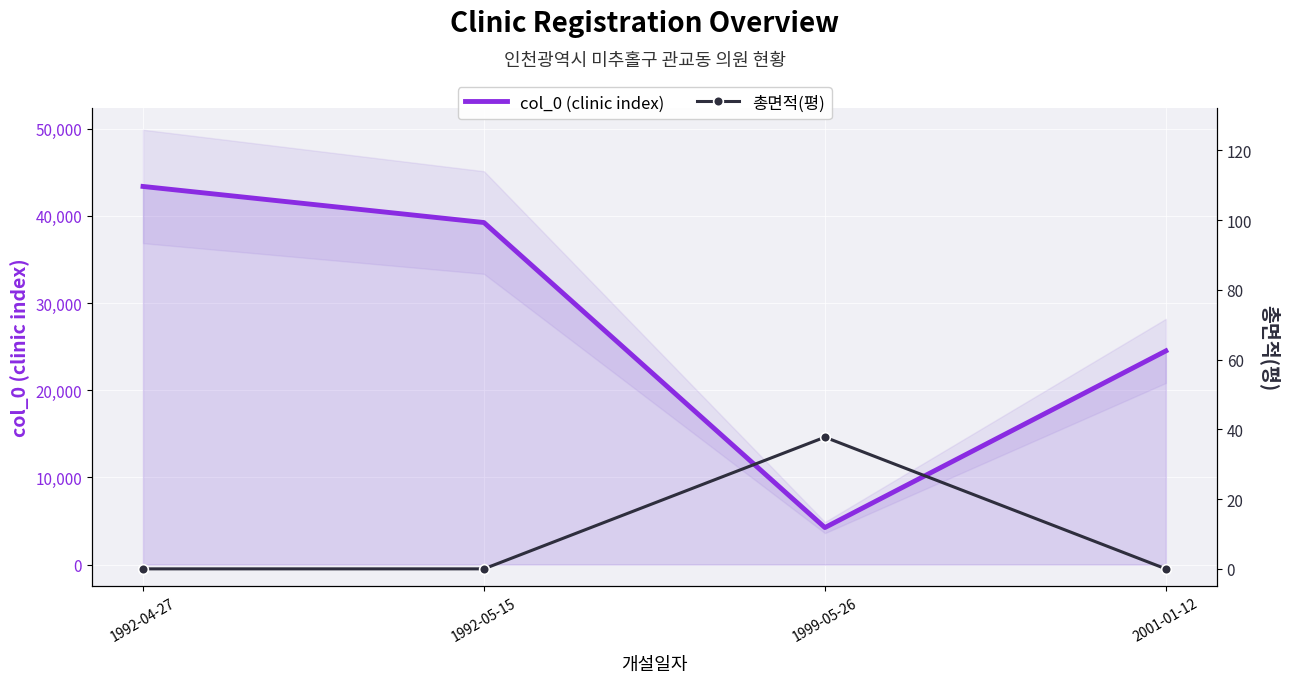

Reading left to right, what are all the values shown in this chart?

col_0 (clinic index): 1992-04-27=43376.0	1992-05-15=39236.0	1999-05-26=4242.0	2001-01-12=24510.0
총면적(평): 1992-04-27=0.0	1992-05-15=0.0	1999-05-26=37.8	2001-01-12=0.0